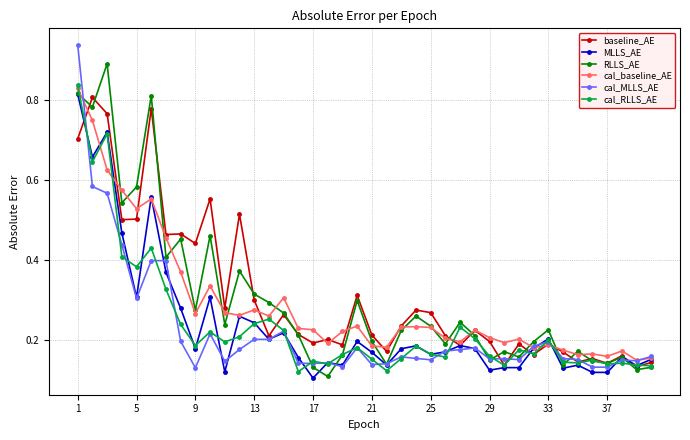

Count the number of data series in this chart.

6